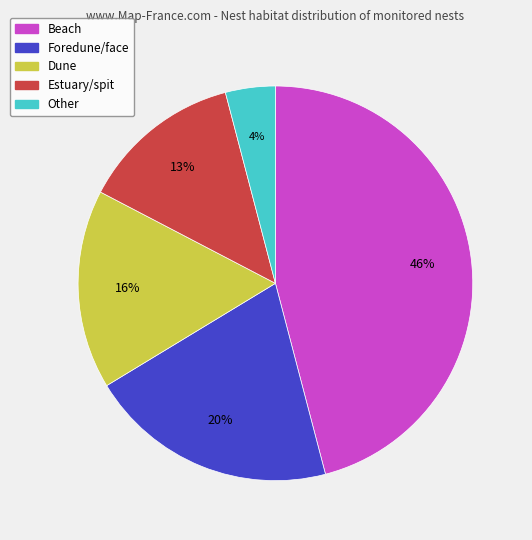

Which category has the smallest portion of the pie?

Other